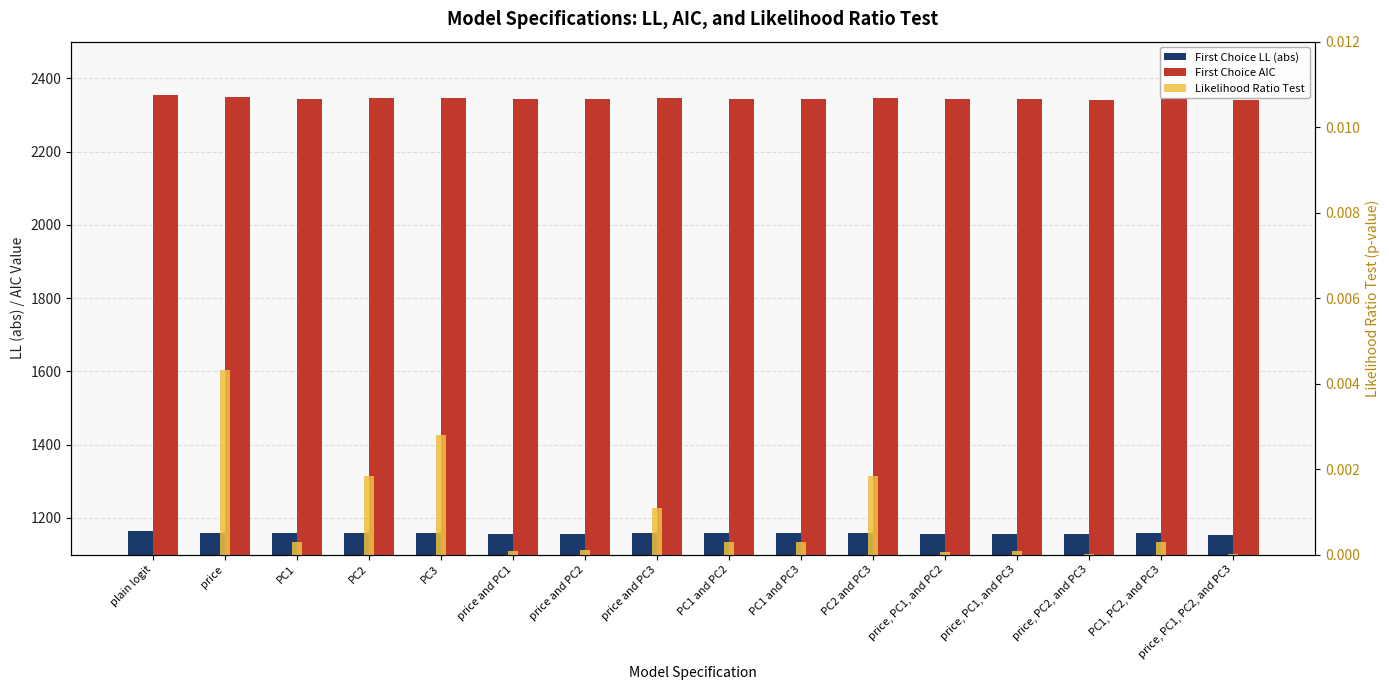

What are all the series names shown in the legend?

First Choice LL (abs), First Choice AIC, Likelihood Ratio Test